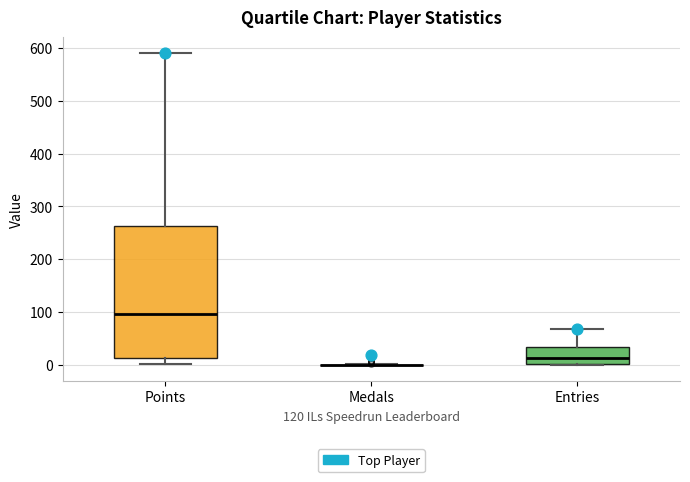

Comparing the boxes themselves (not the whiskers), which one is the tallest?

Points